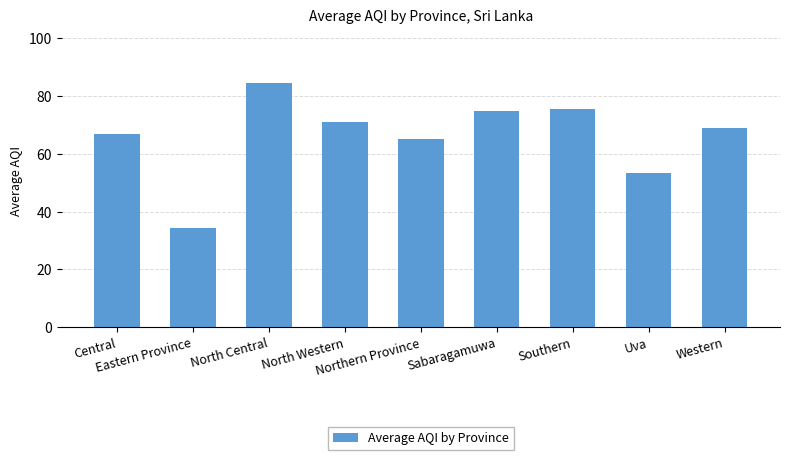

The value at North Central is 84.5. True or false?

True